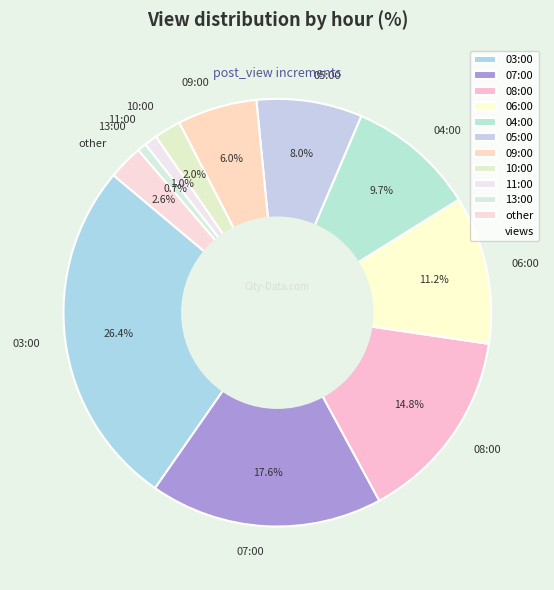

How many segments does this pie chart have?

11